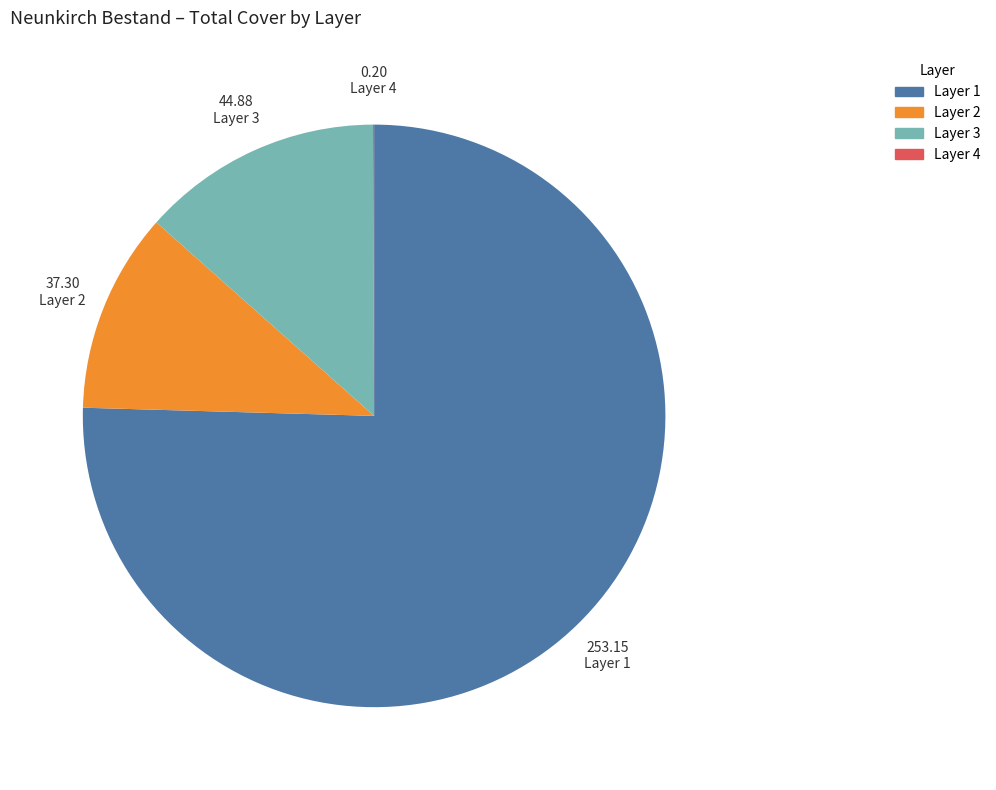

Is it true that Layer 2 is 11% of the pie?

True